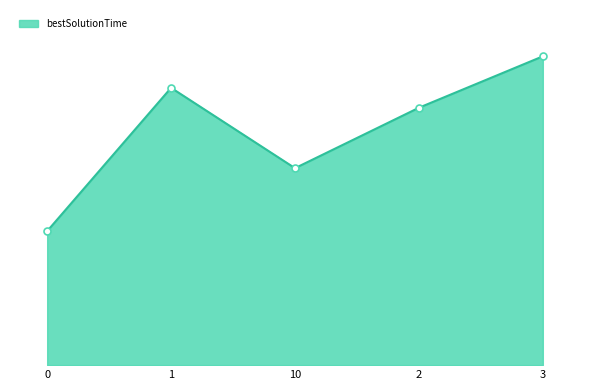

Is this an area chart (filled region under the line)?

Yes